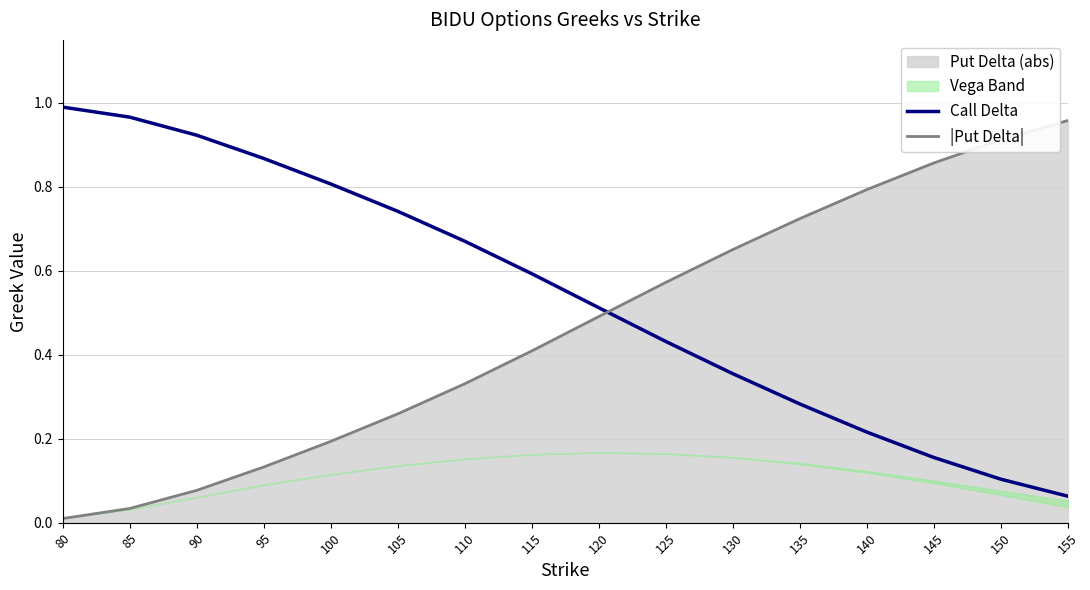

What is the total value across all series at 105?

1.0